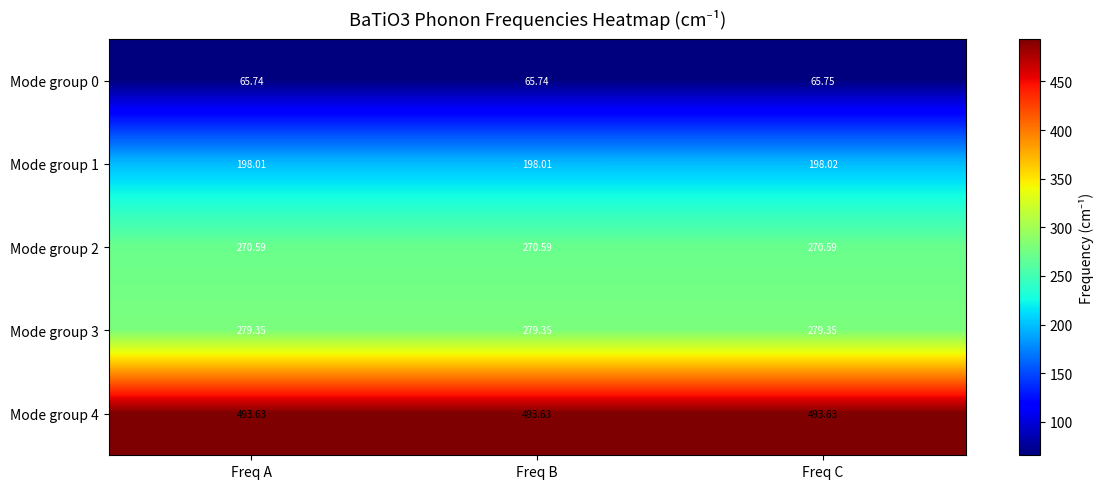

What is the spread (max minus min) of values at Freq A?

427.9